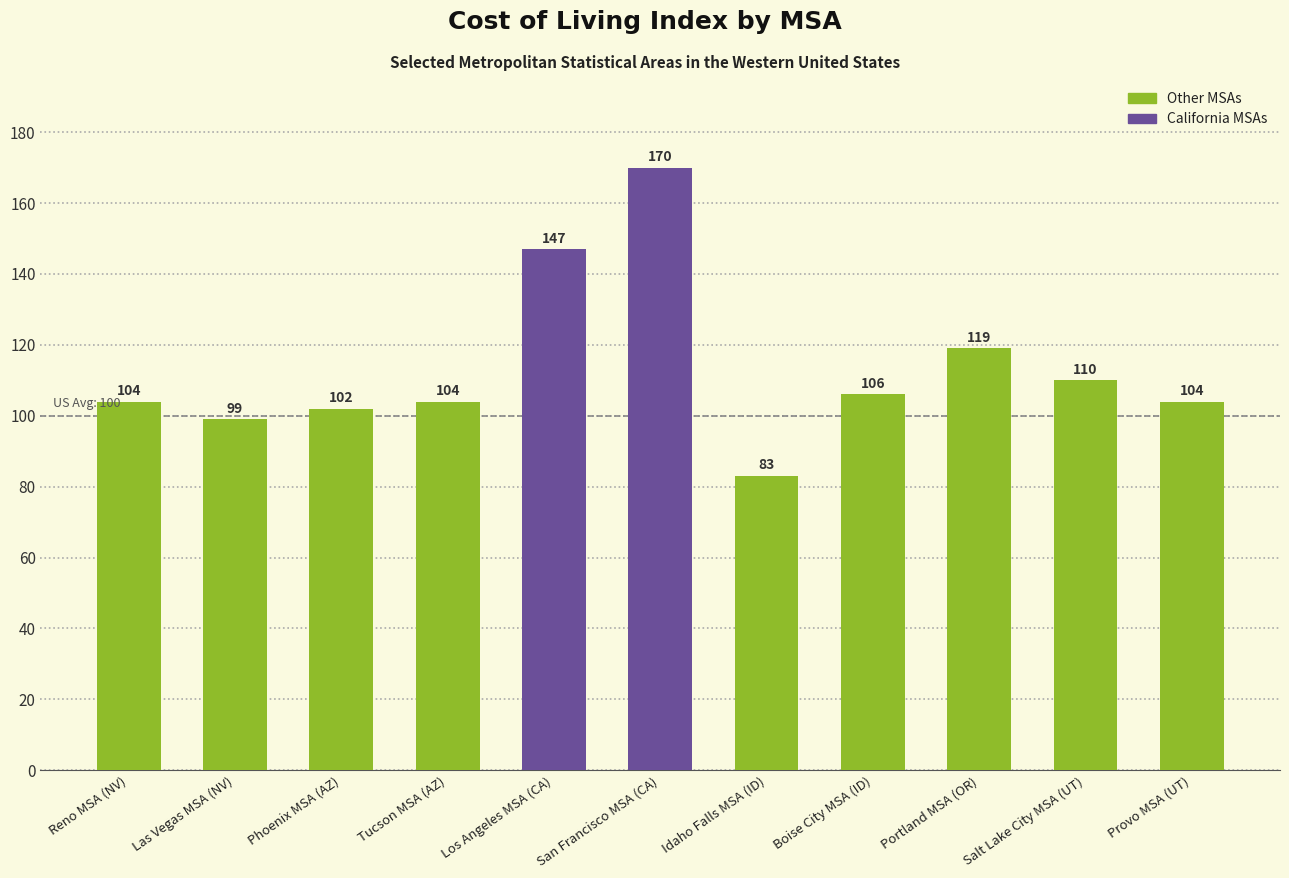

What is the average value?

113